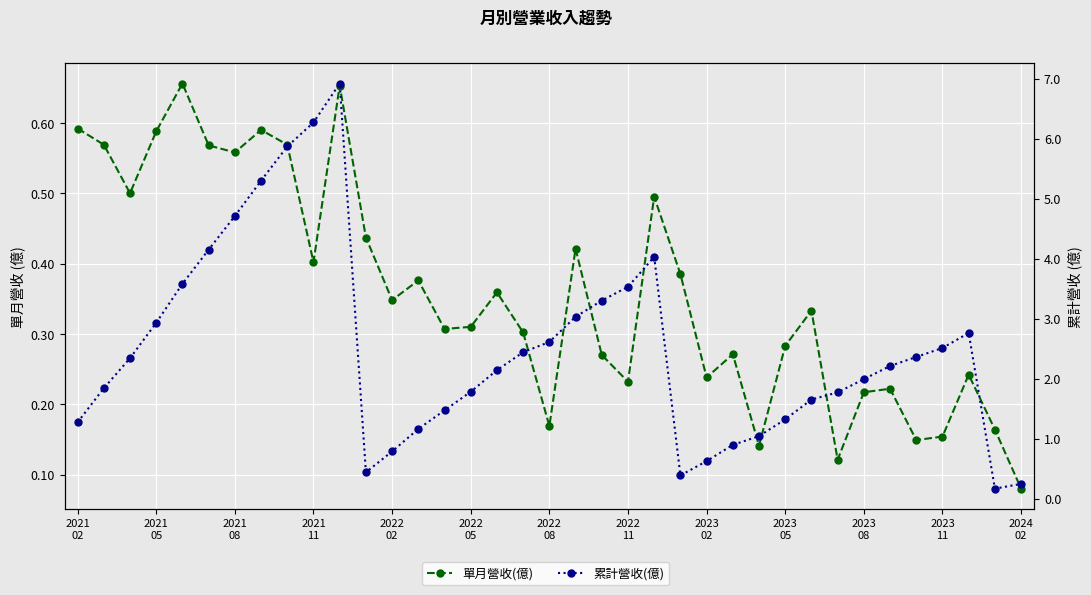

Where is 單月營收(億) nearest to the value 0?

2024 02